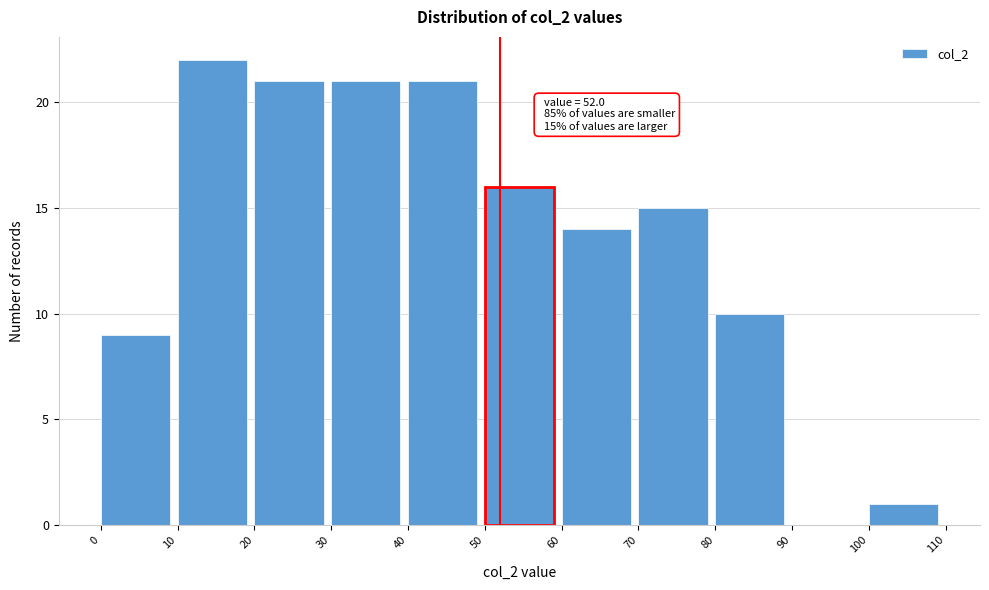

Which range on the x-axis has the tallest bar?

10 to 20